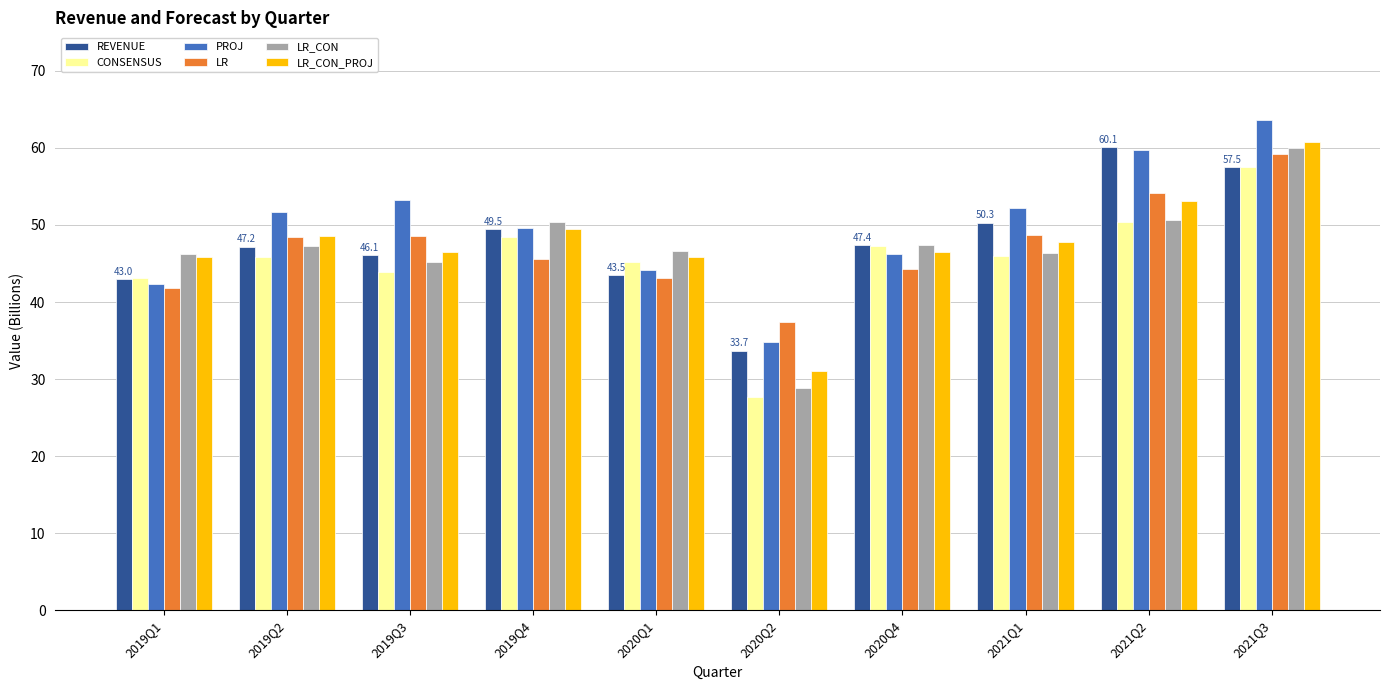

How many bars are there in total?

60